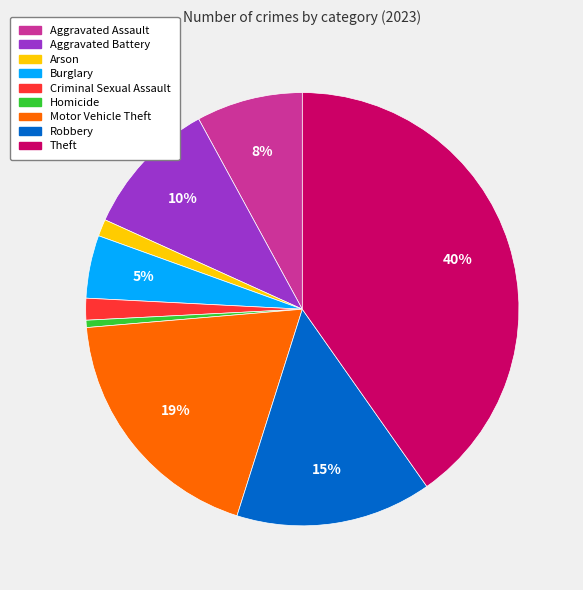

The Aggravated Battery slice represents 18% of the pie. True or false?

False